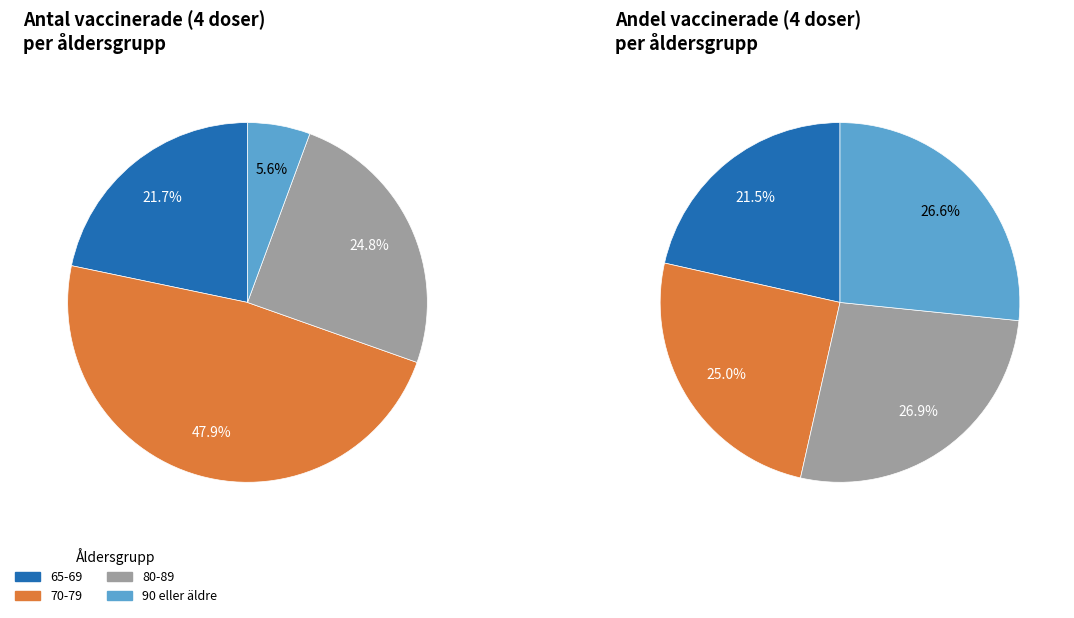

What percentage do 65-69 and 80-89 together represent?

46.5%